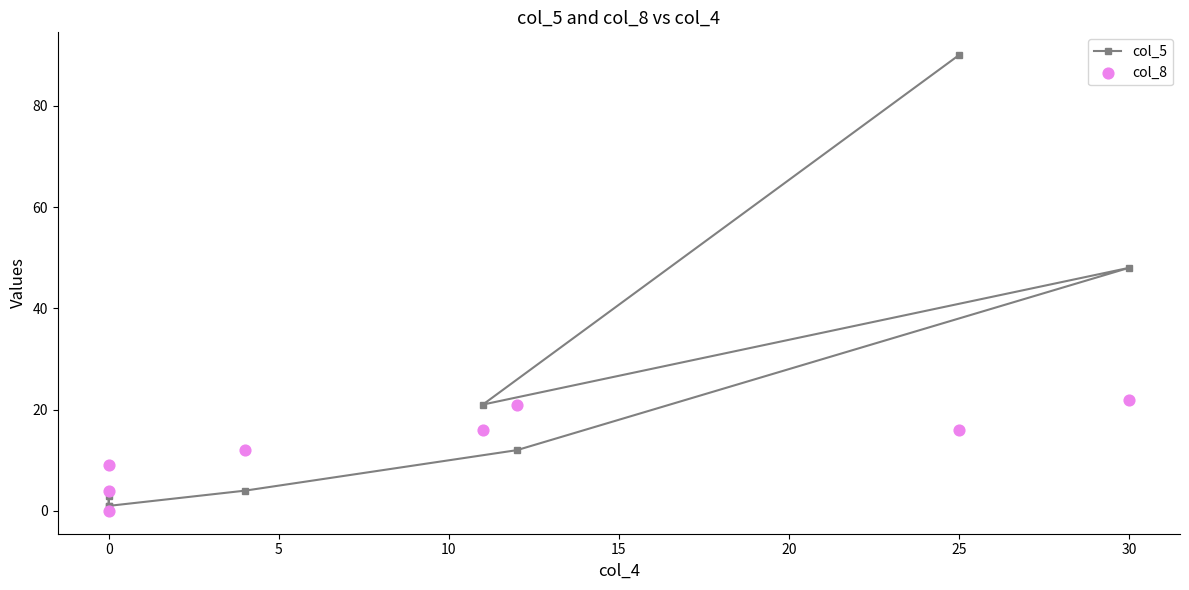

What are all the series names shown in the legend?

col_5, col_8